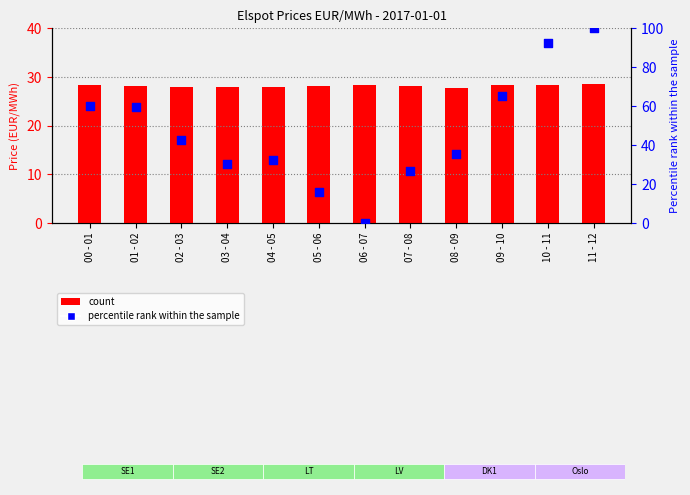

At which category is the sum across all series the highest?

11 - 12